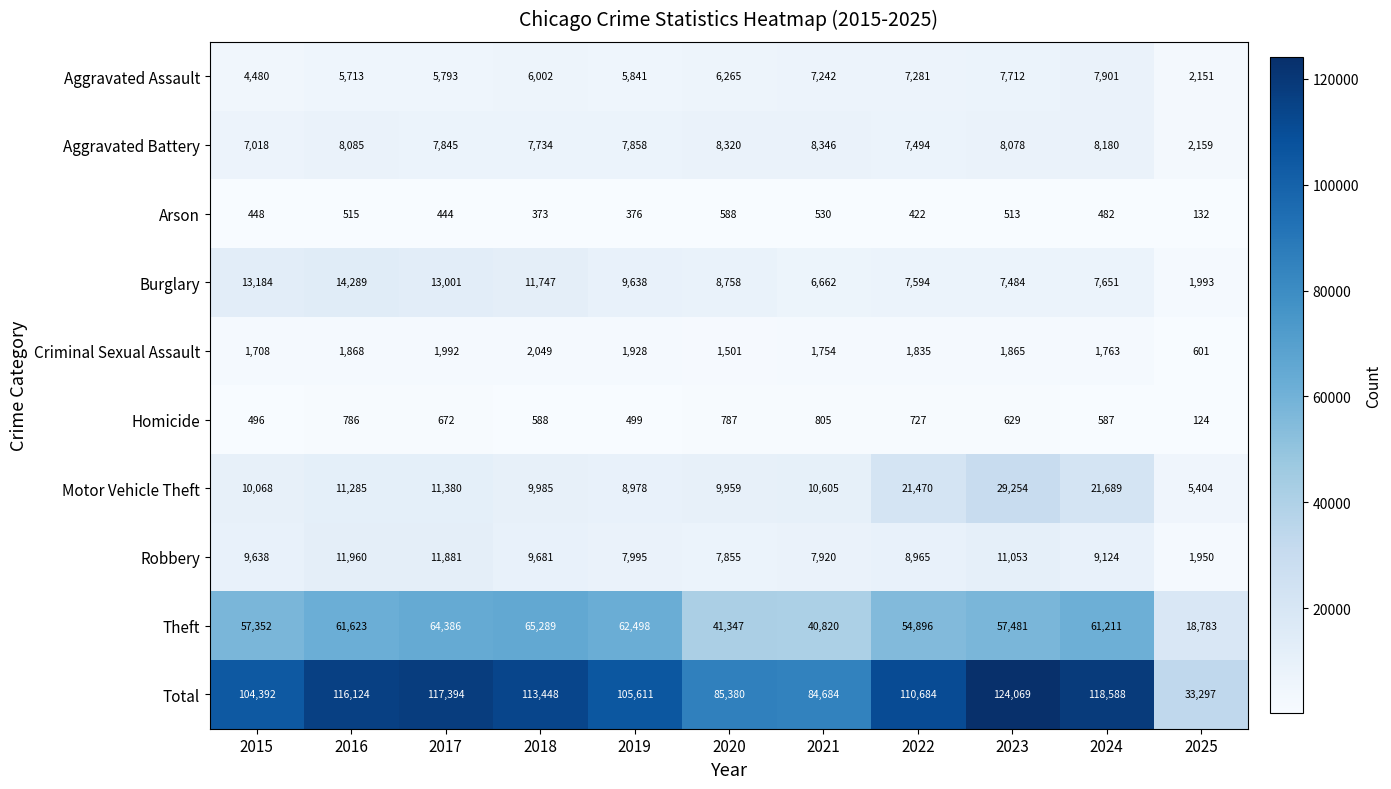

Count the number of categories in the chart.

11